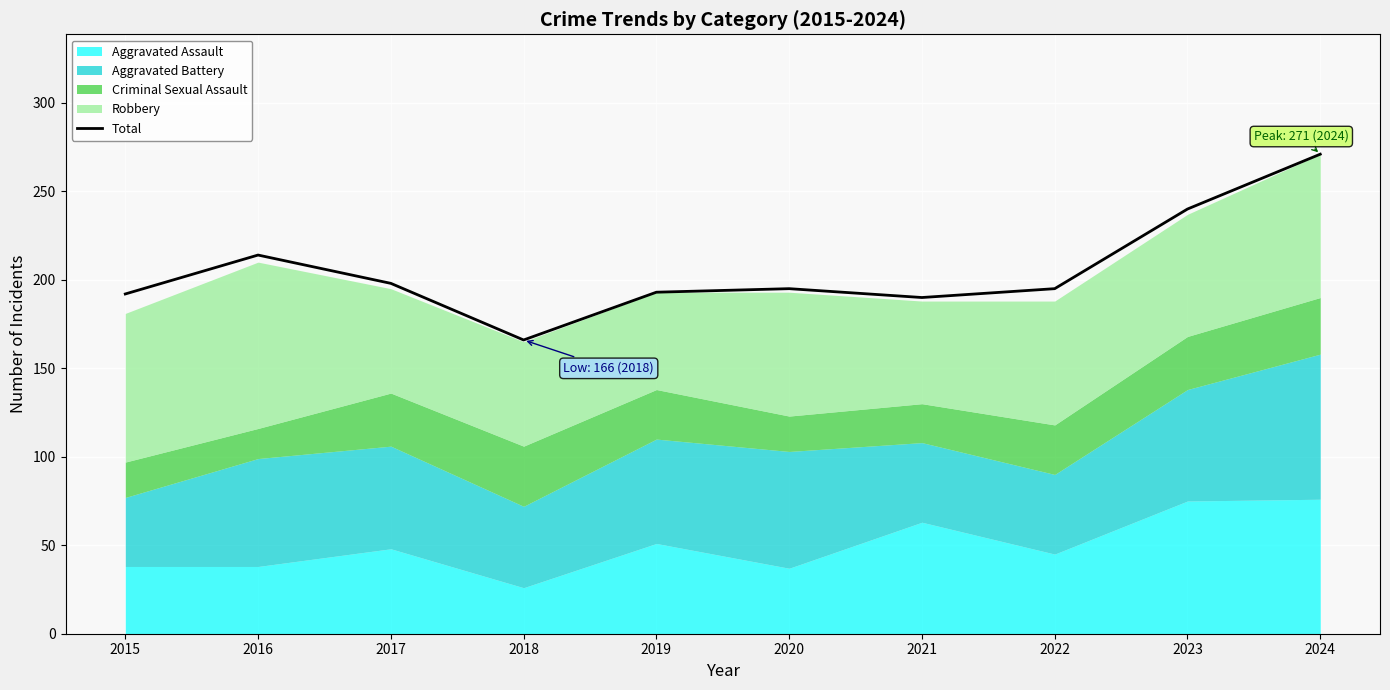

List the labels in order of value, smallest first.

2018, 2021, 2015, 2019, 2020, 2022, 2017, 2016, 2023, 2024